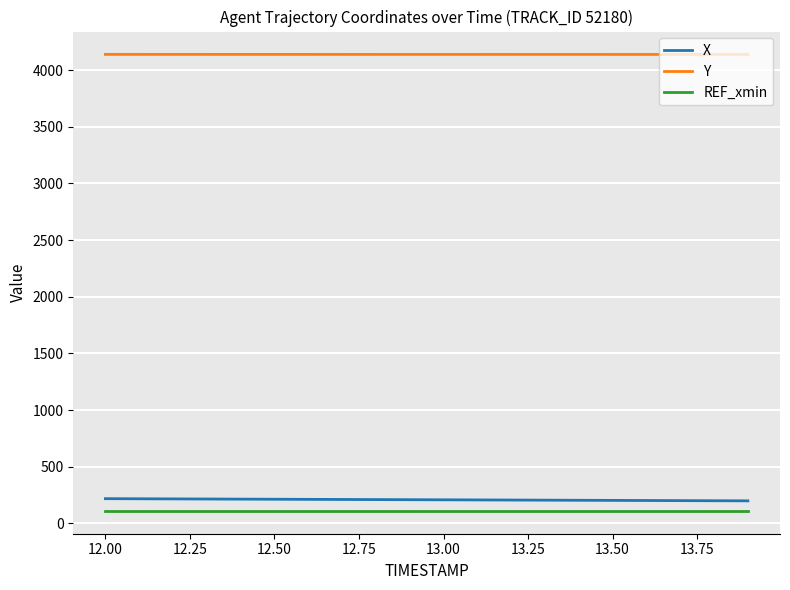

What is the average value of the X series?

207.7